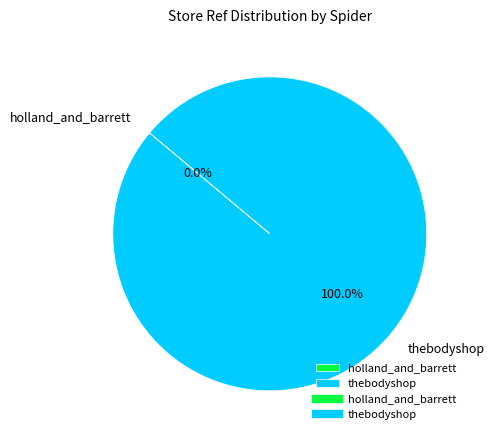

To the nearest percent, what is the combined percentage of holland_and_barrett and thebodyshop?

100%